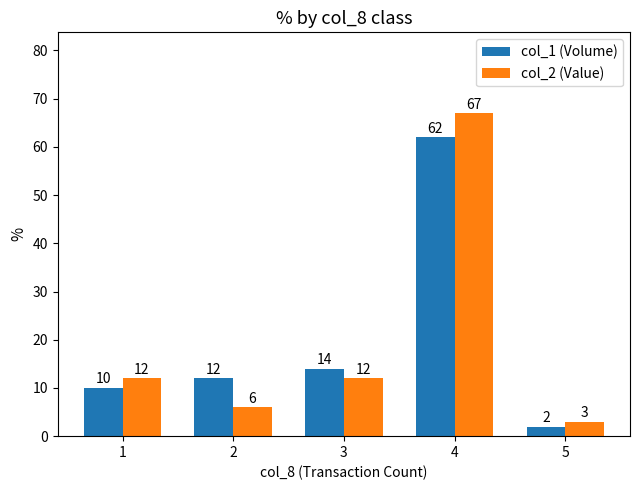

At which category is the sum across all series the highest?

4